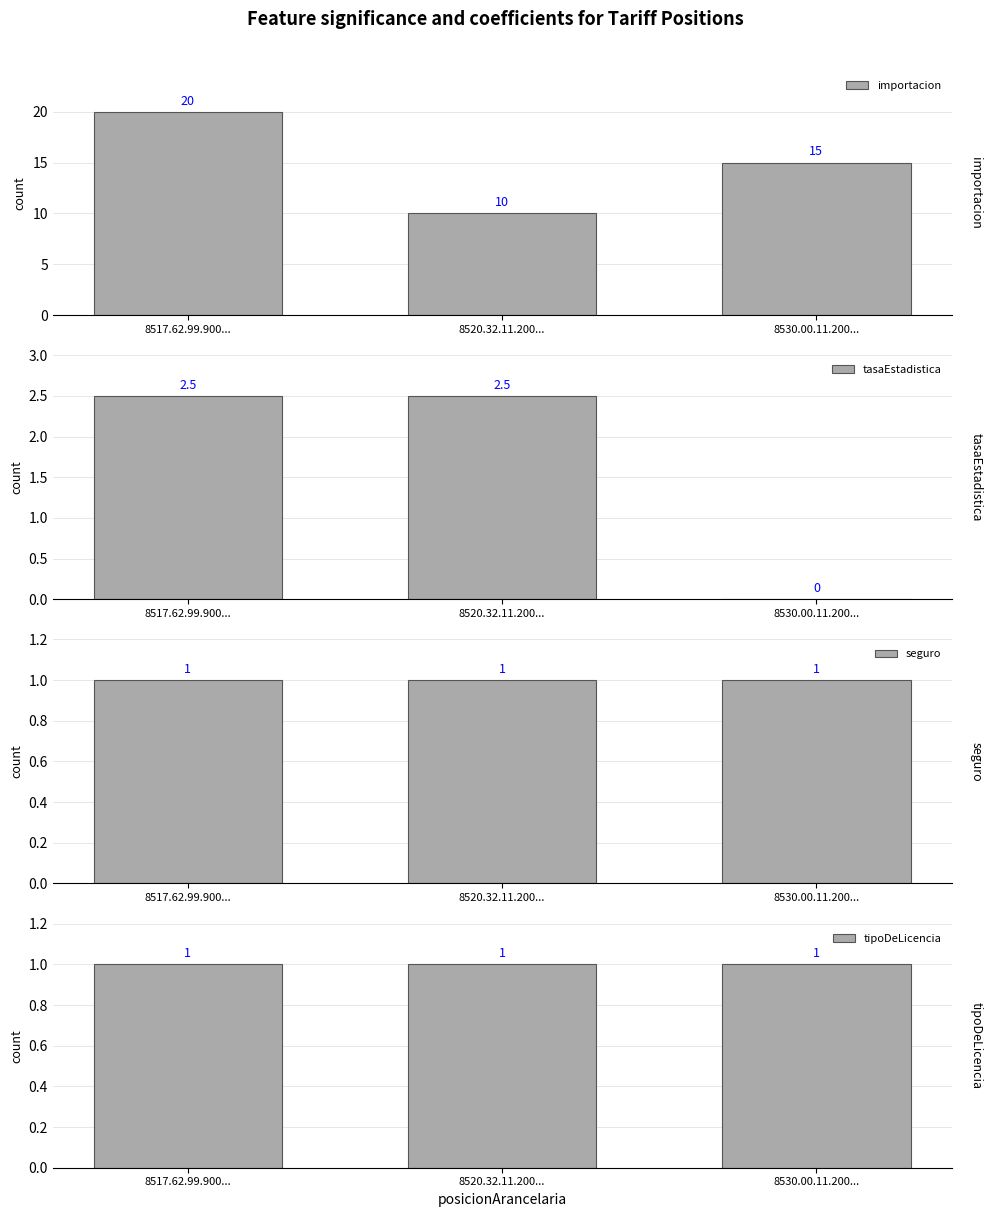

Rank the series by their maximum value, from lowest to highest.

seguro, tipoDeLicencia, tasaEstadistica, importacion